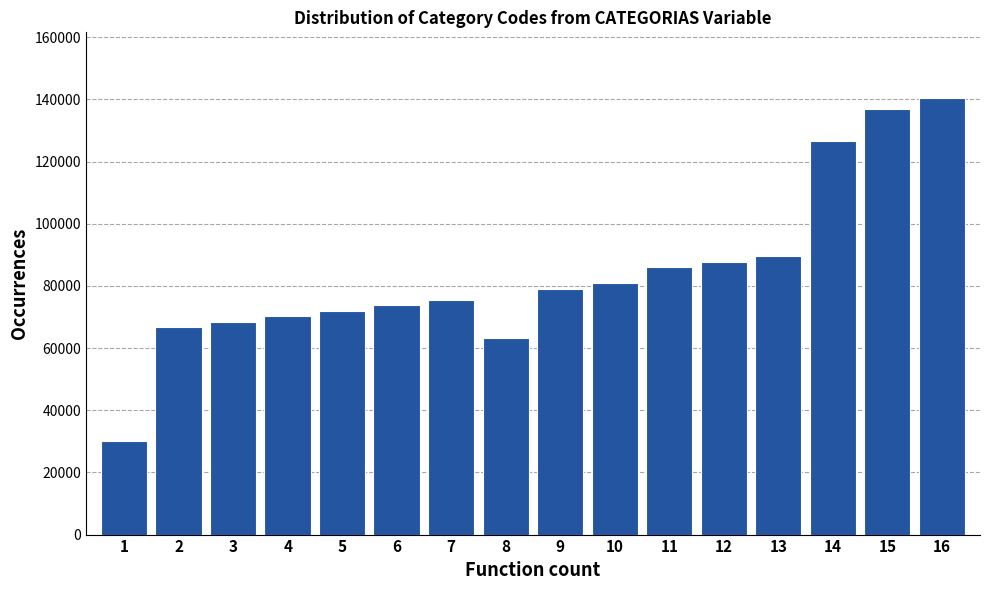

Reading left to right, list all the values displayed in this chart.

30023	66700	68500	70300	72000	73800	75500	63200	79000	80800	86100	87800	89600	126500	137000	140500